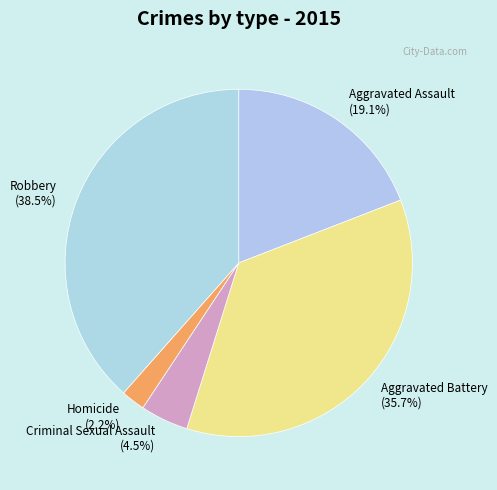

What is the total percentage of Aggravated Battery (35.7%) and Aggravated Assault (19.1%)?

54.8%